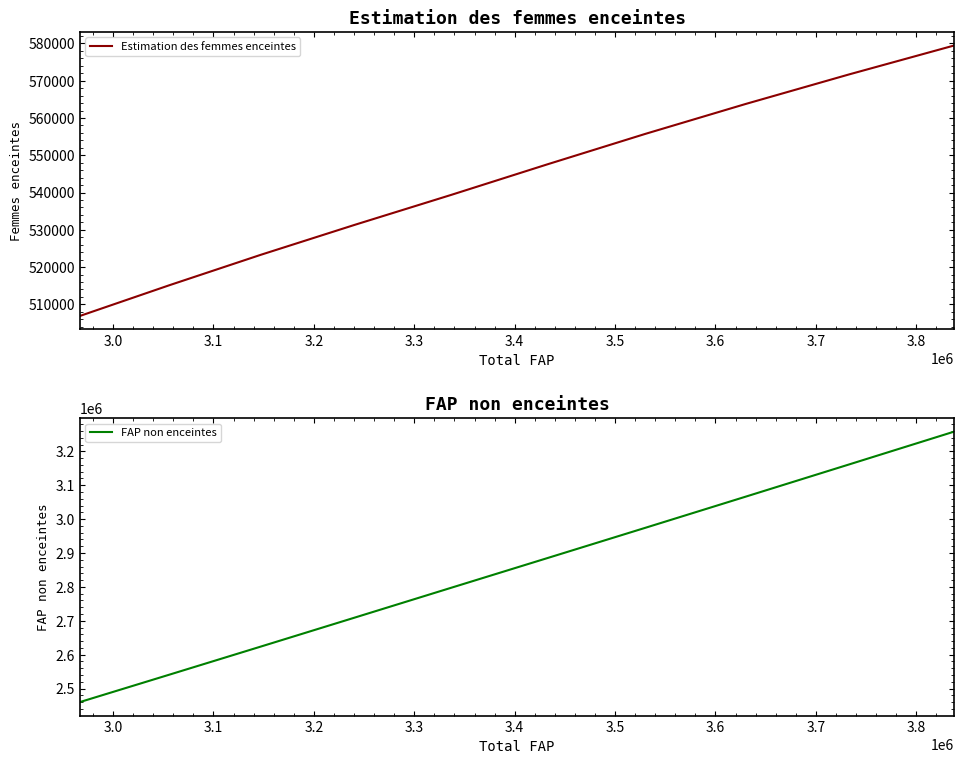

How many data points does each series have?

10